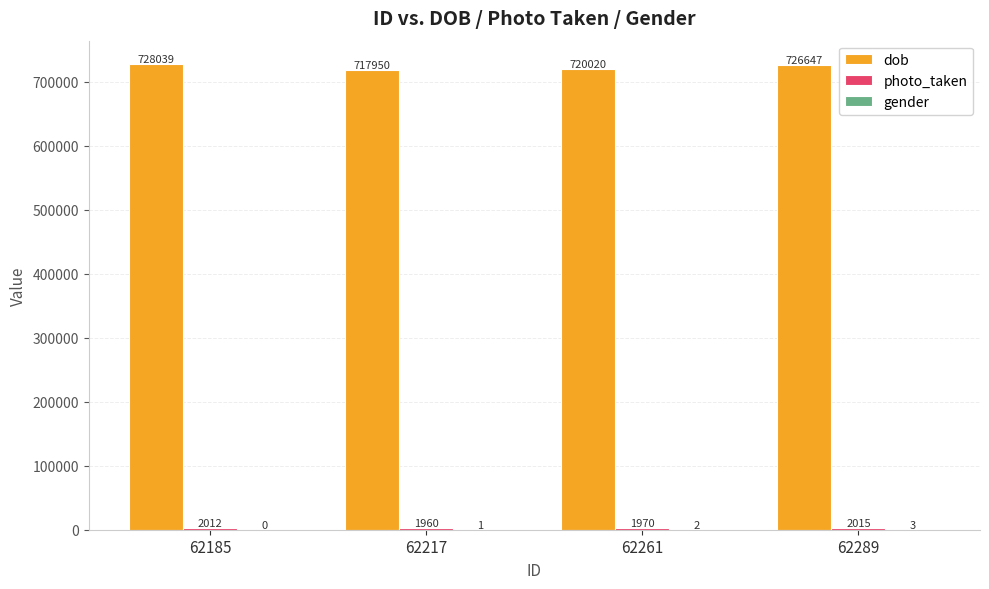

At which label is dob closest to 722994?

62261